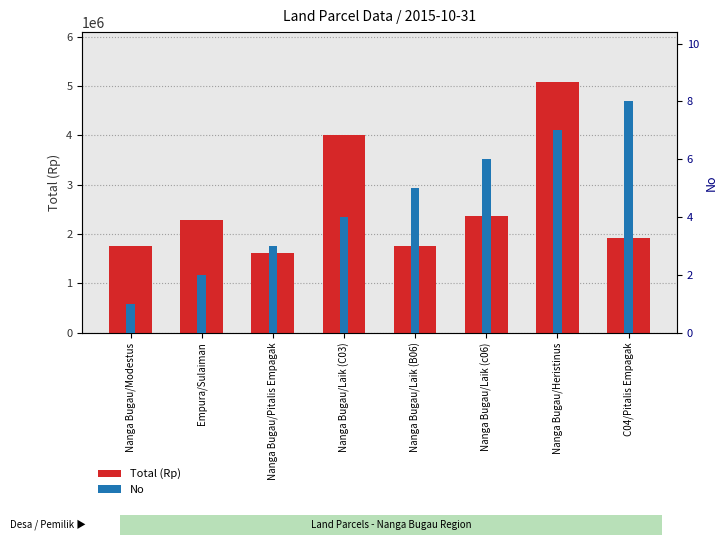

How many bars are there in total?

16